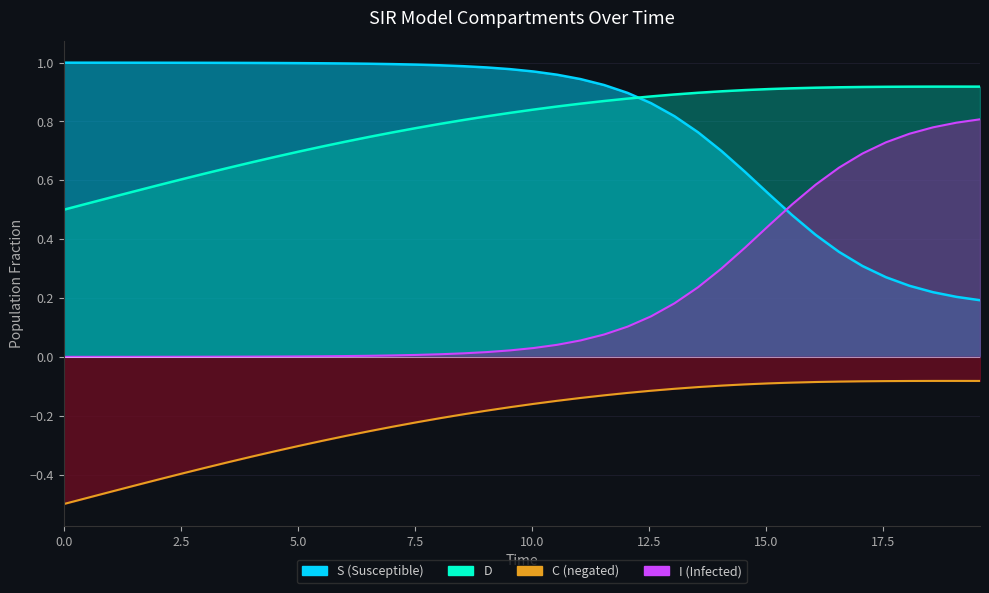

True or false: D and C intersect in this chart.

False